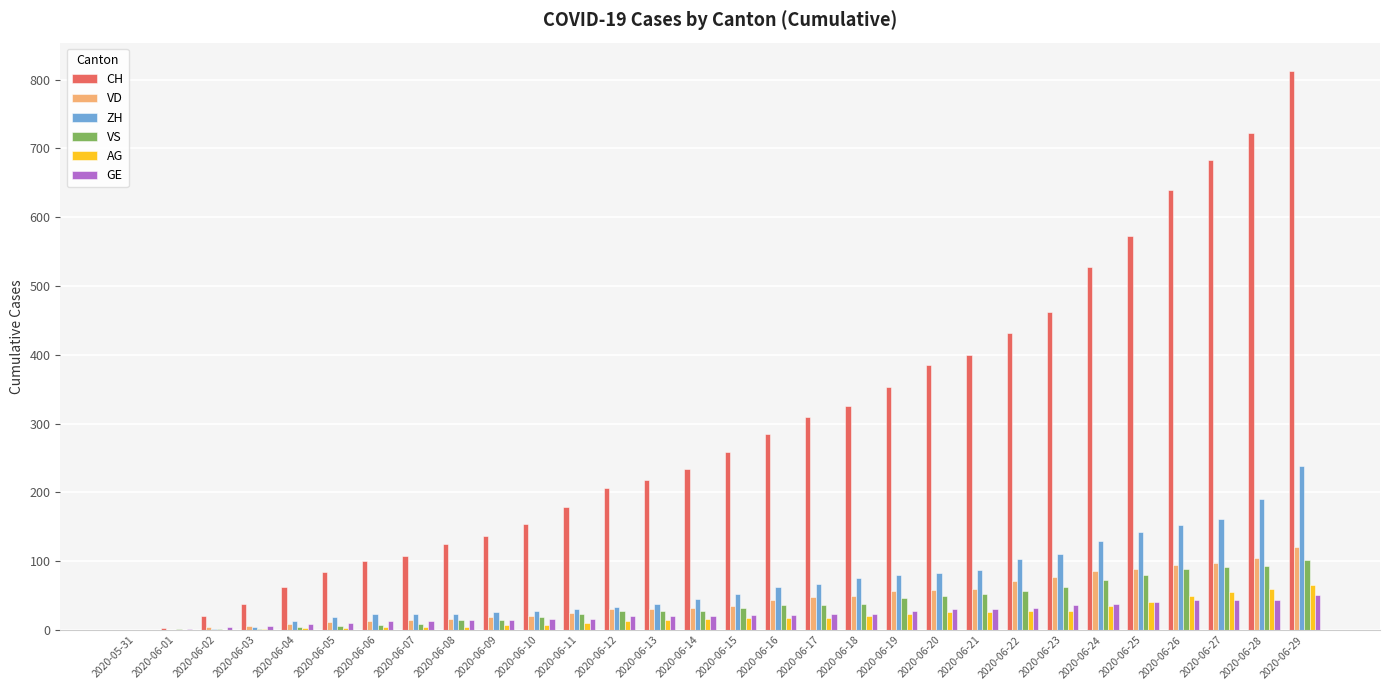

How many groups of bars are there?

30